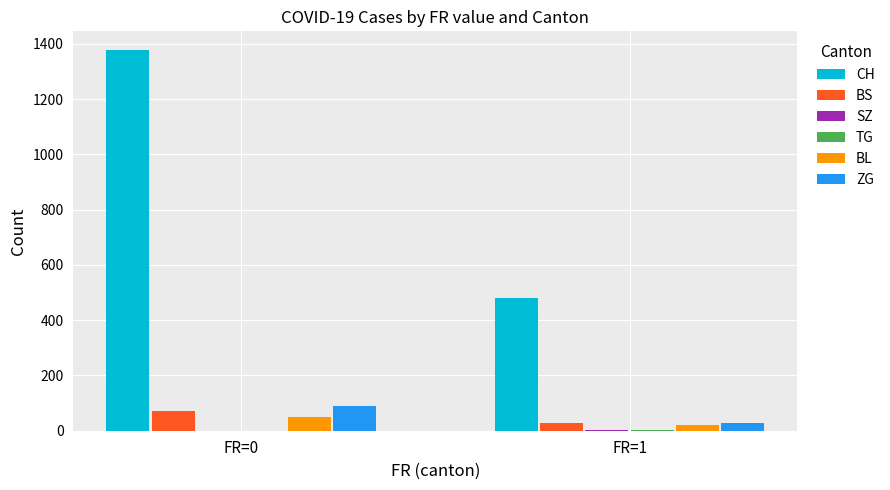

Which series has the largest total across all categories?

CH